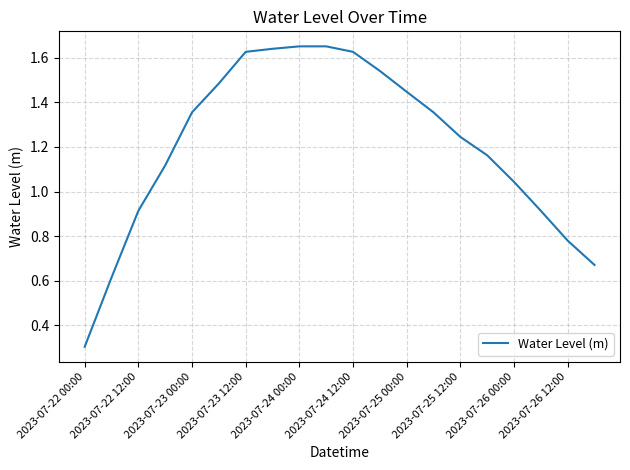

What is the difference between the maximum and minimum values?

1.3